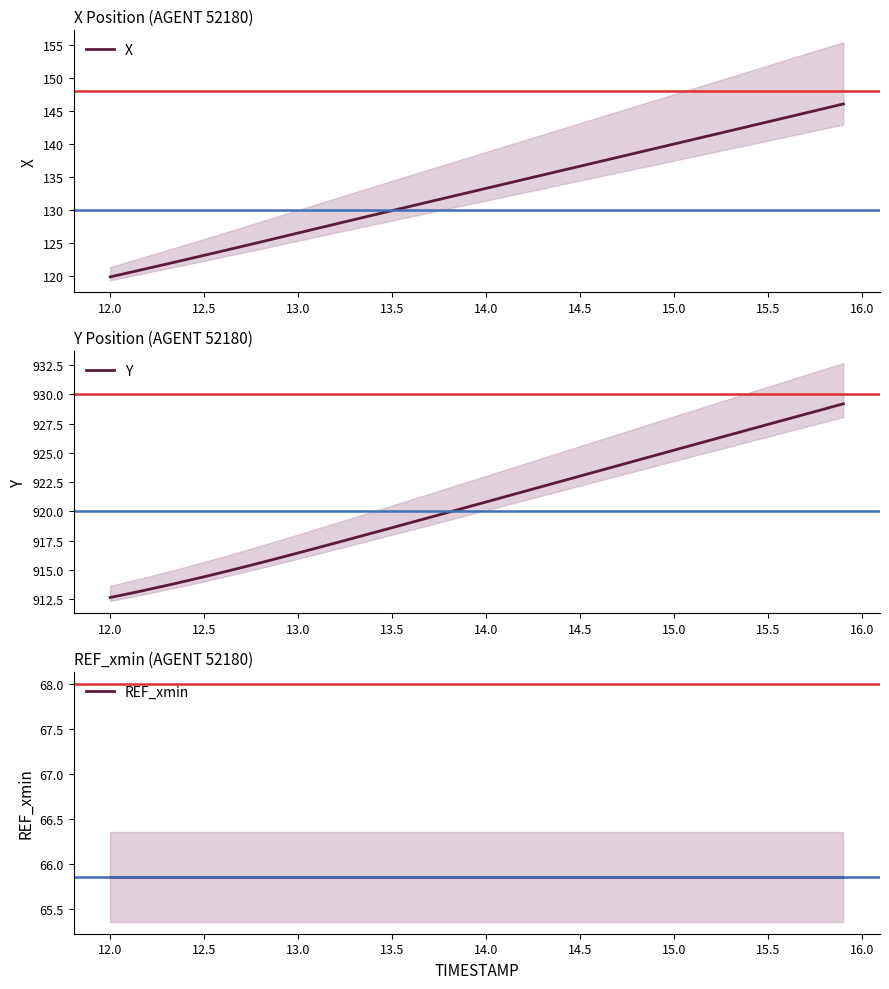

What is the lowest value of the X series?

119.8